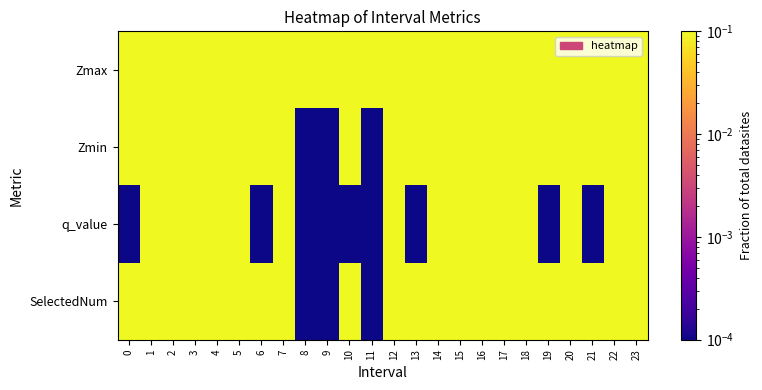

At how many categories does at least one series exceed 2?

7